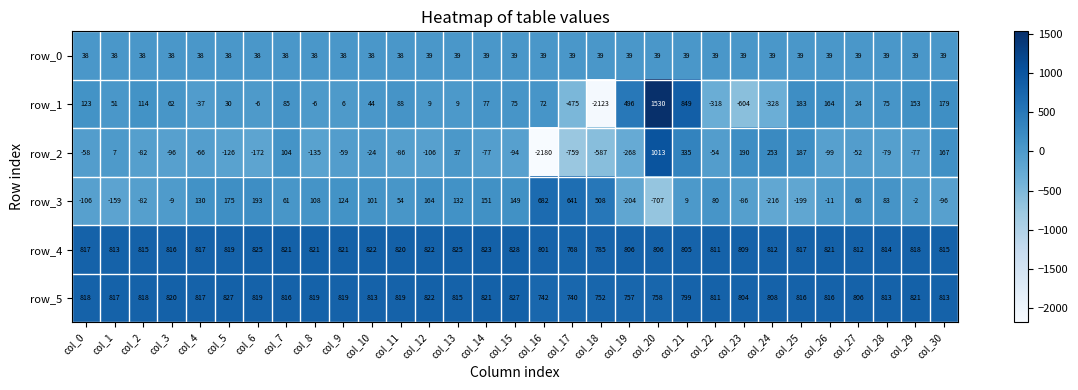

What is the spread (max minus min) of values at col_24?

1140